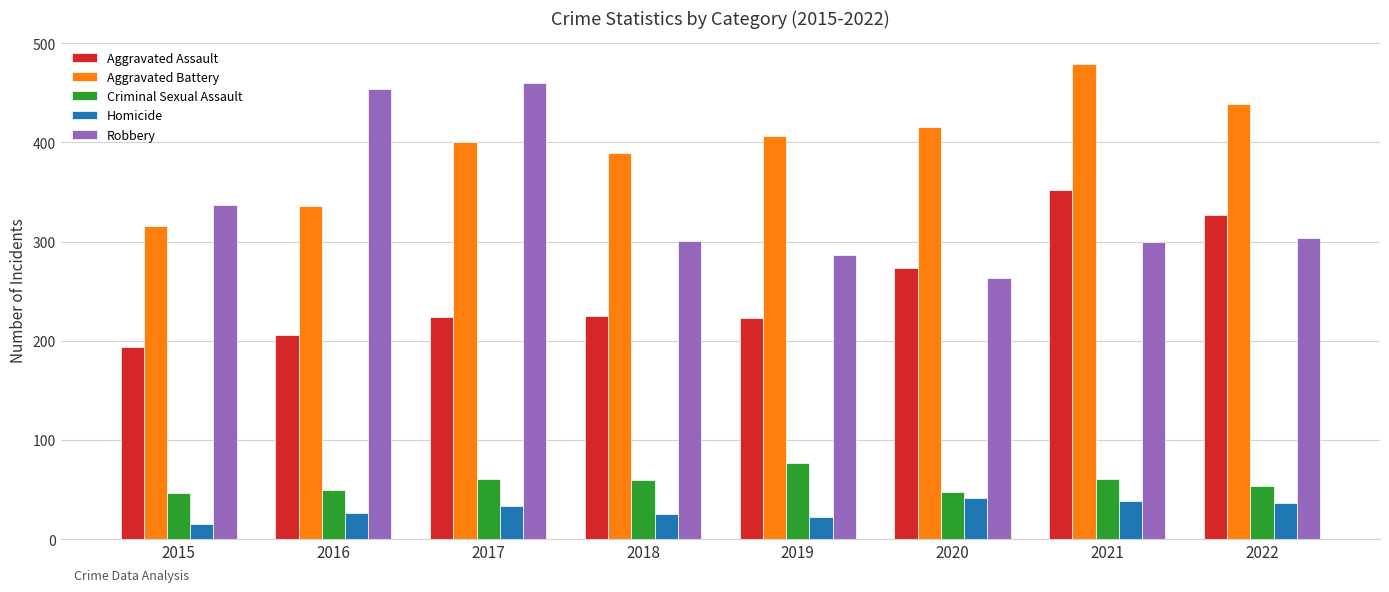

What is the value of the Criminal Sexual Assault bar at the 5th from the left?

77